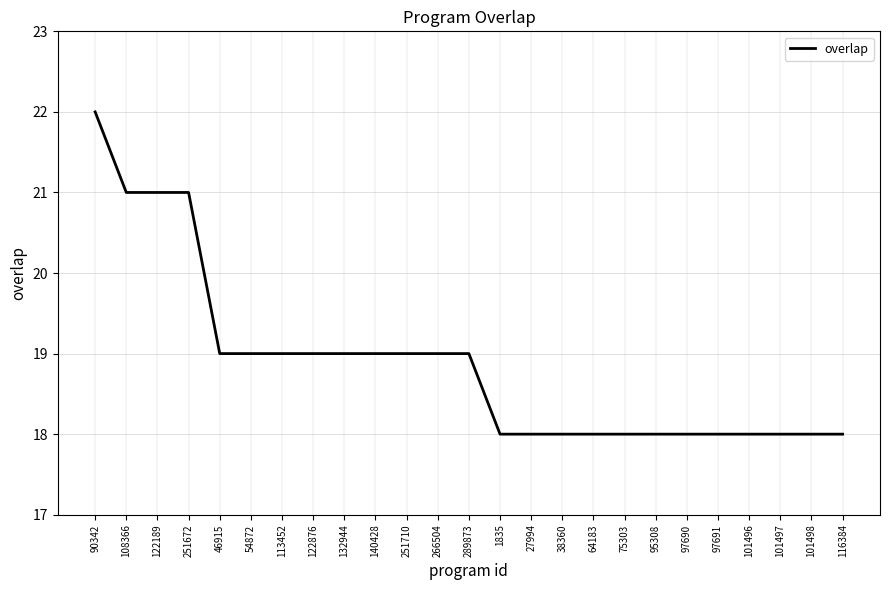

How many lines are shown in the chart?

1